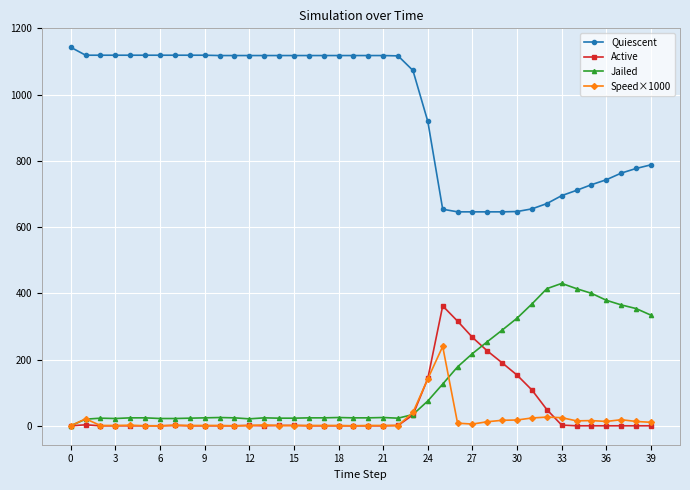

Rank the series by their maximum value, from lowest to highest.

Speed×1000, Active, Jailed, Quiescent